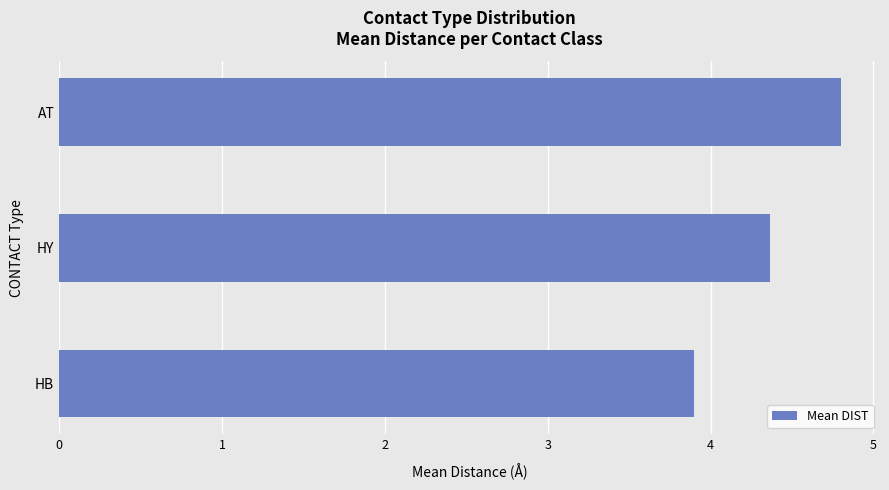

Reading bottom to top, list all the values displayed in this chart.

HB=3.9	HY=4.4	AT=4.8